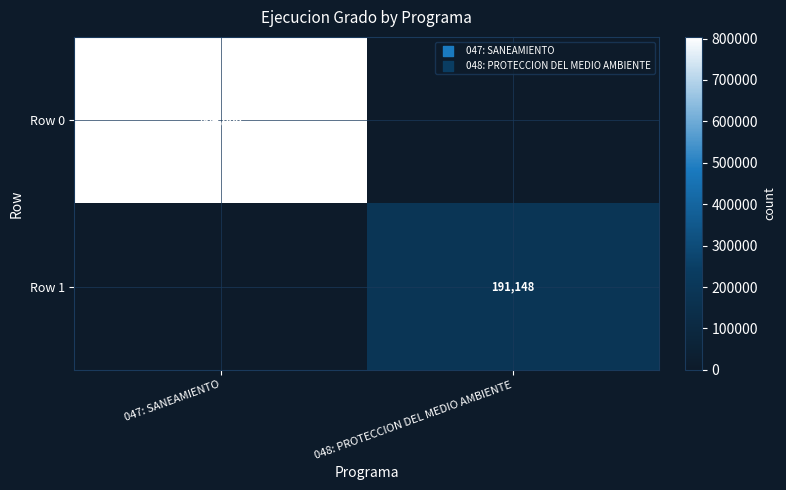

Is the value of Row 1 at 048: PROTECCION DEL MEDIO AMBIENTE greater than the value of Row 0 at 047: SANEAMIENTO?

No